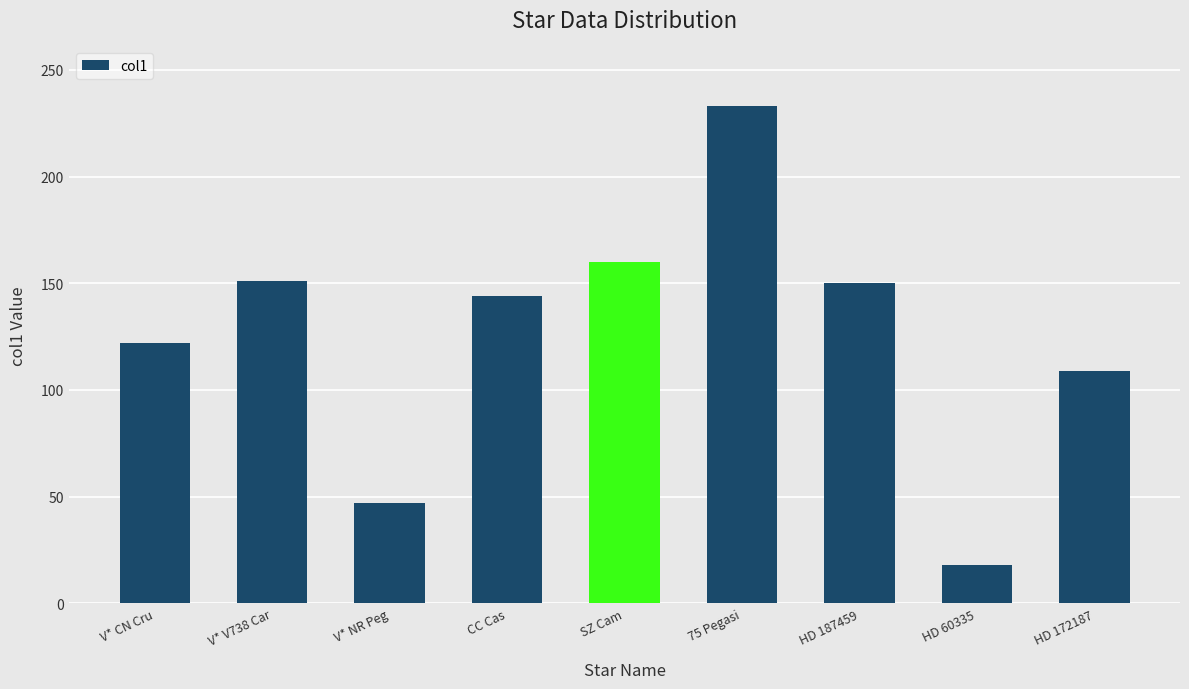

What is the label of the 1st bar from the left?

V* CN Cru